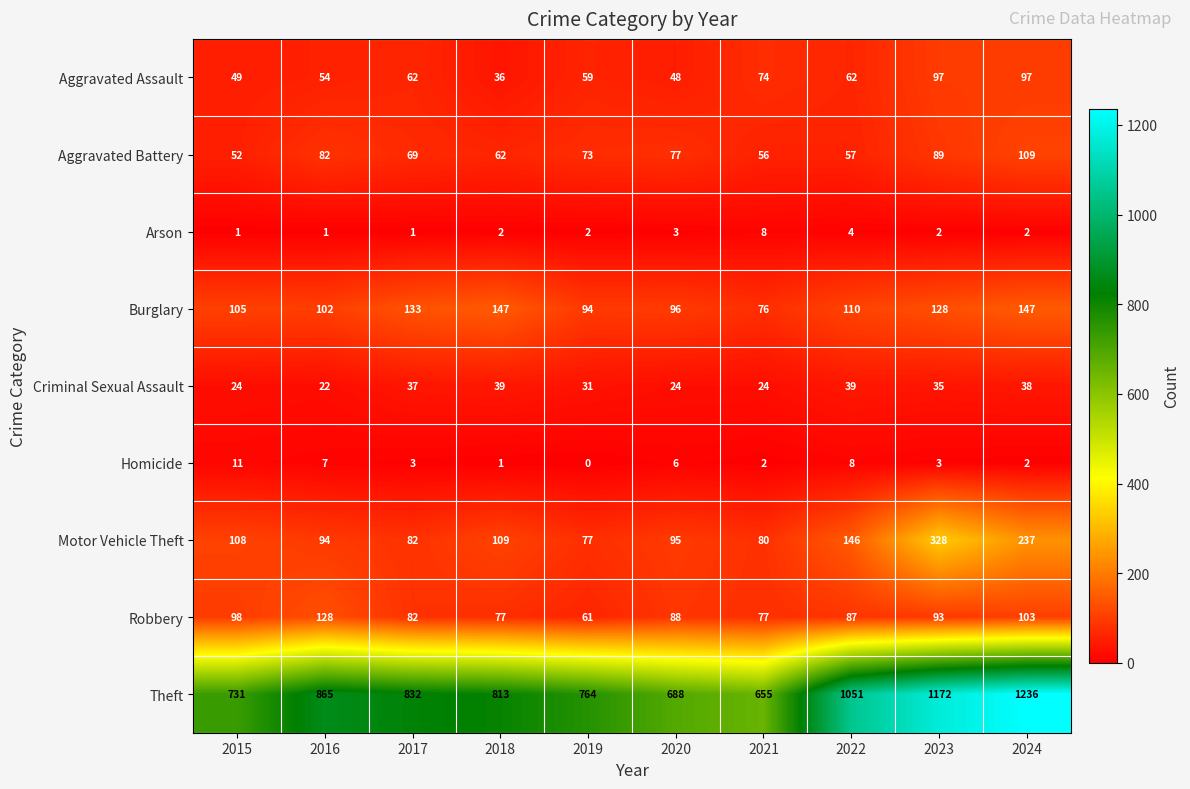

How many series are shown in this chart?

9